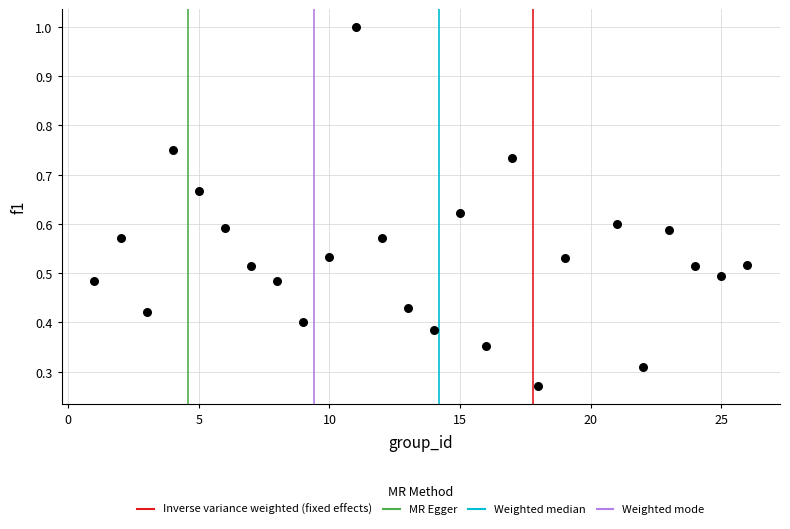

What is the range of X values (max minus min)?

25.0